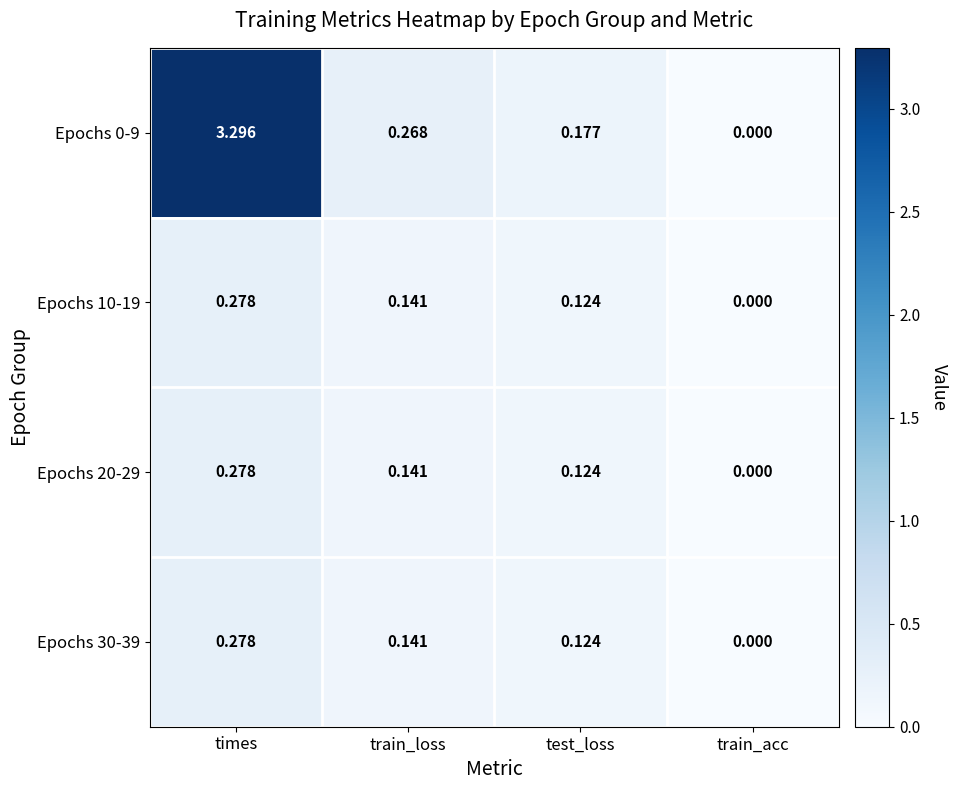

Is the value of Epochs 30-39 at train_loss greater than the value of Epochs 0-9 at times?

No